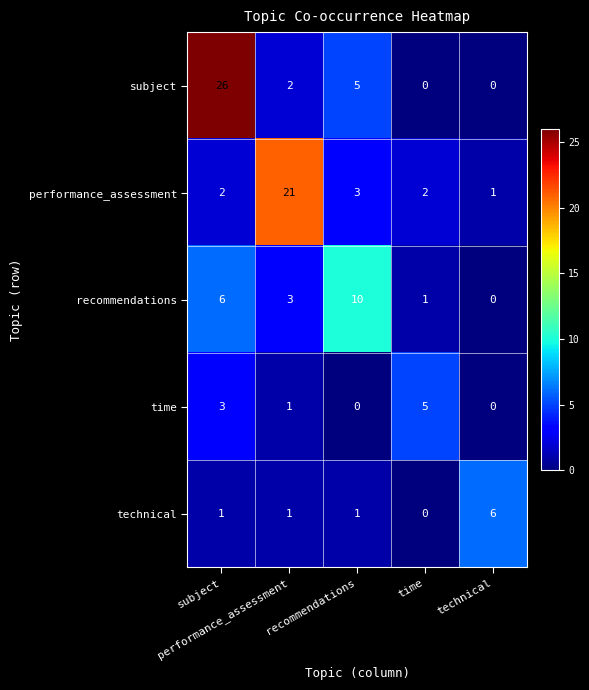

At how many categories does at least one series exceed 1?

5